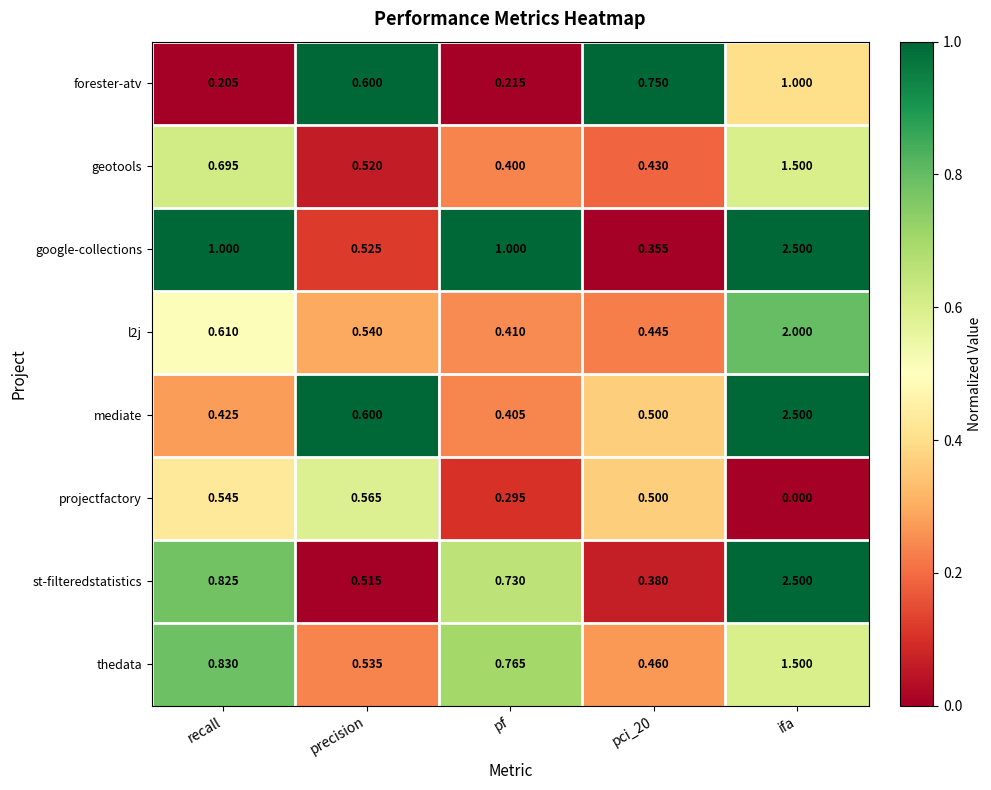

Which series changed the most between recall and ifa?

mediate